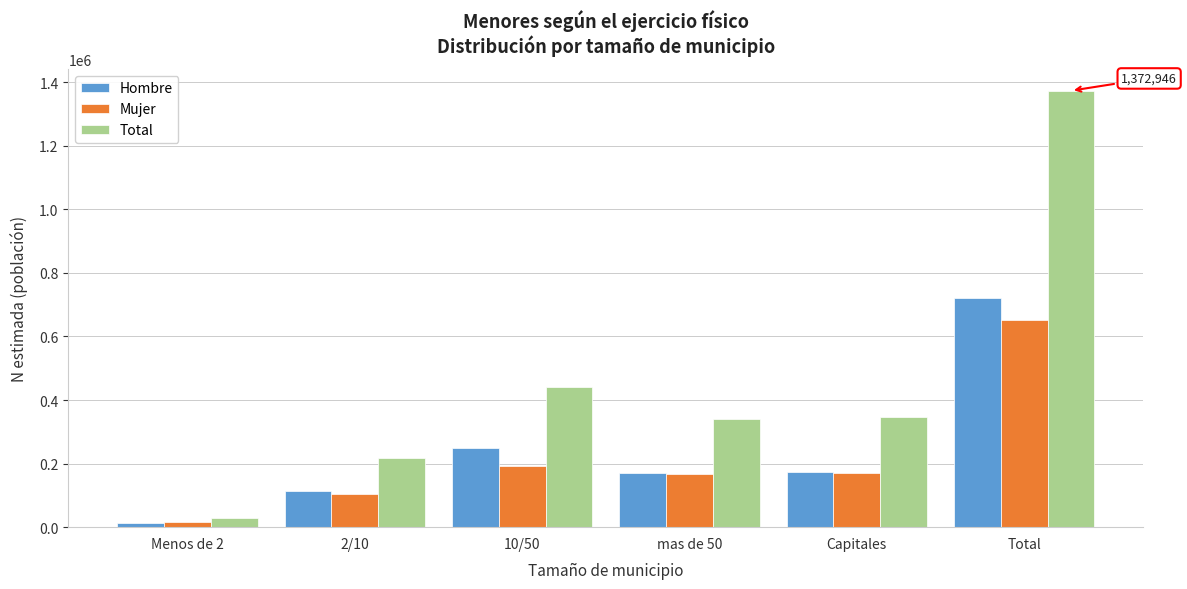

Rank the series by their maximum value, from lowest to highest.

Mujer, Hombre, Total